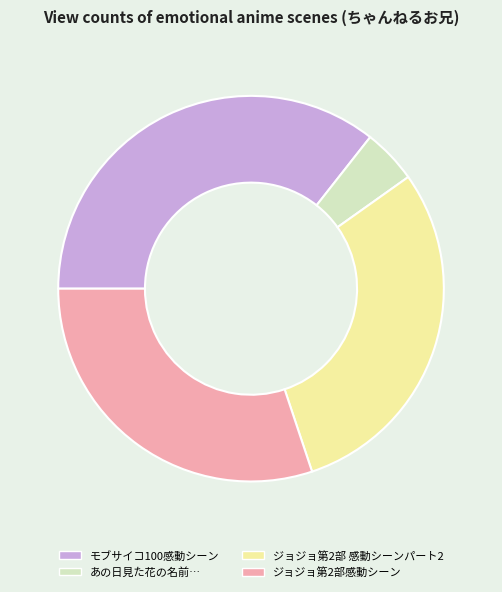

How many segments does this pie chart have?

4